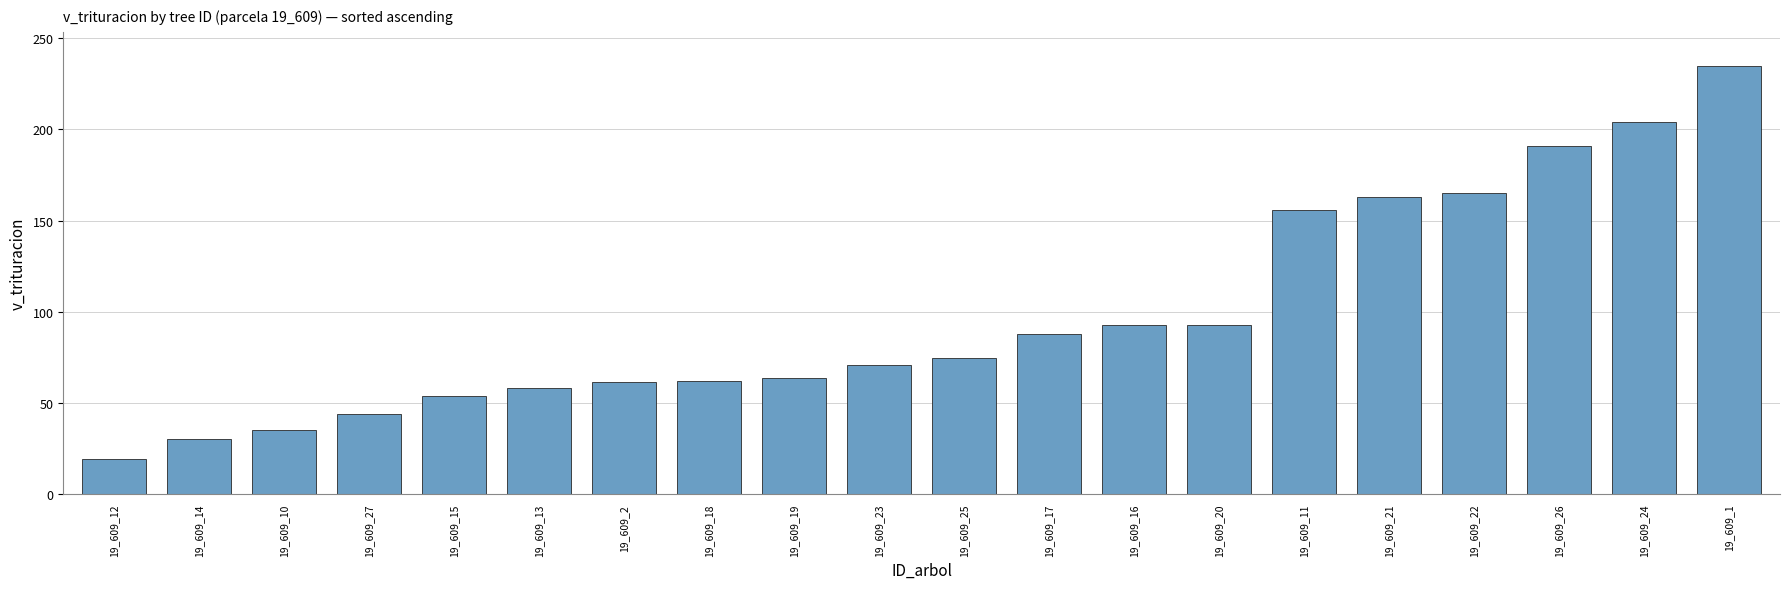

Approximately how many times larger is the value at 19_609_10 compared to 19_609_16?

0.4